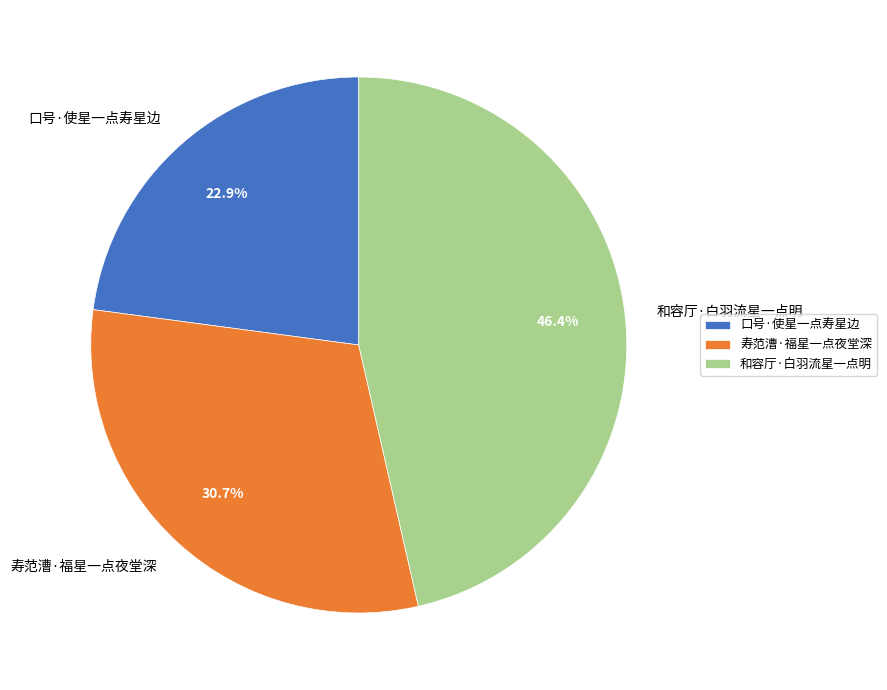

Which slice is the smallest?

口号·使星一点寿星边